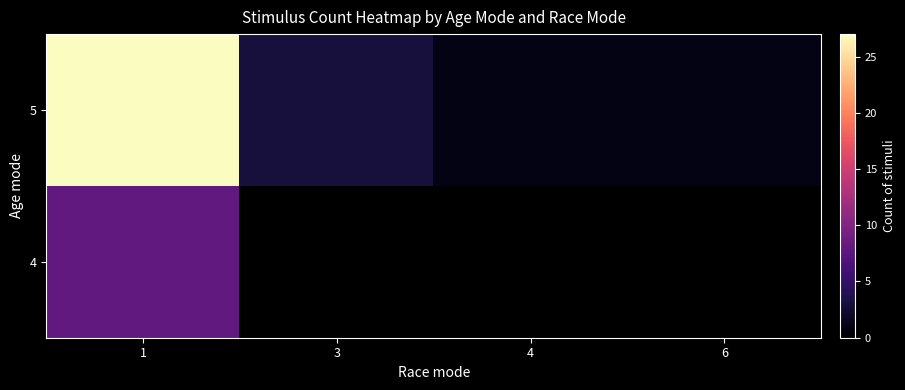

At how many categories does at least one series exceed 21?

1